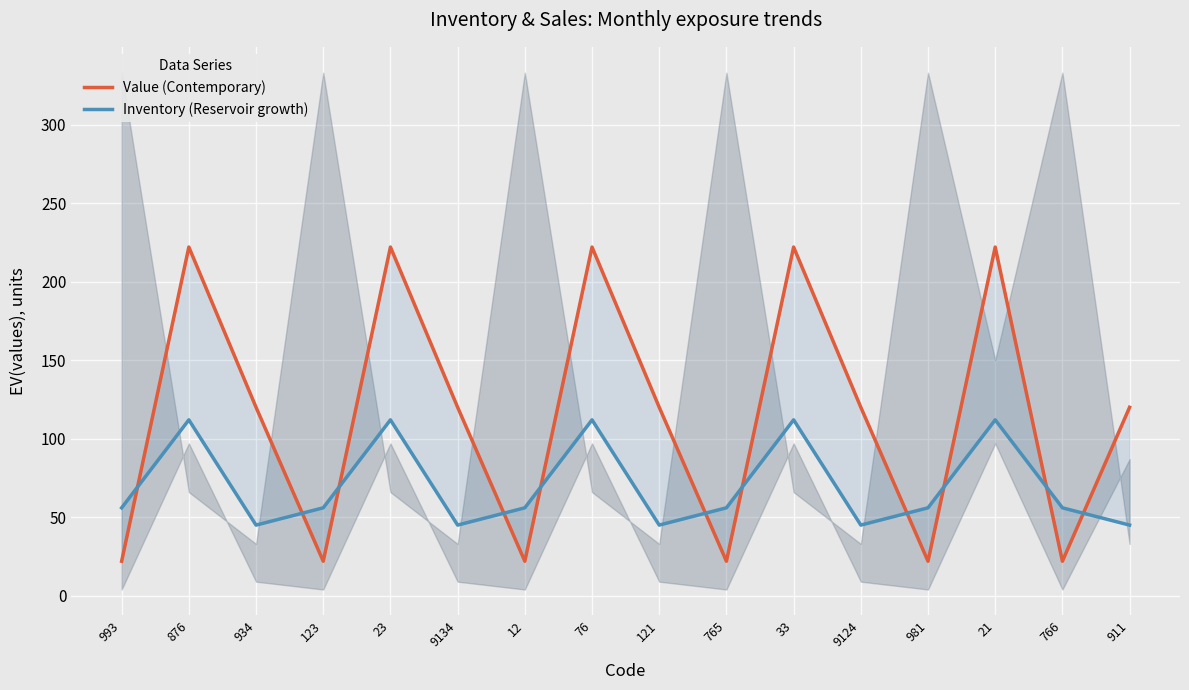

Where does the Value (Contemporary) series first go above 120?

876